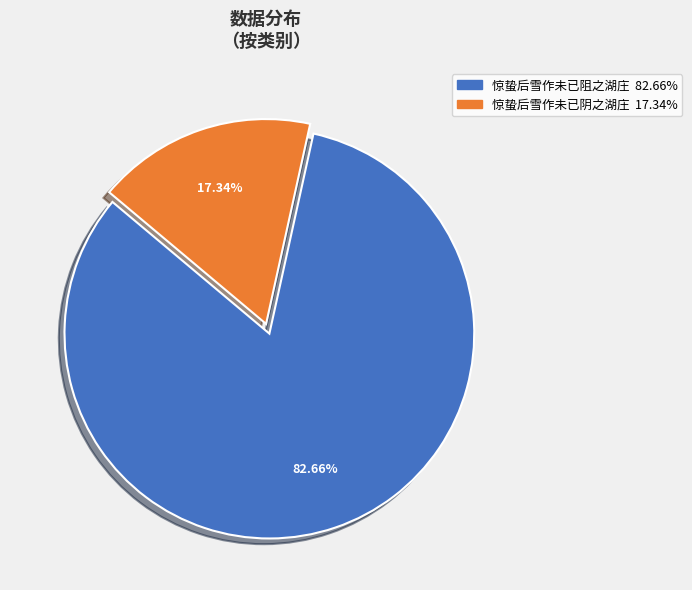

Which category has the biggest portion of the pie?

惊蛰后雪作未已阻之湖庄